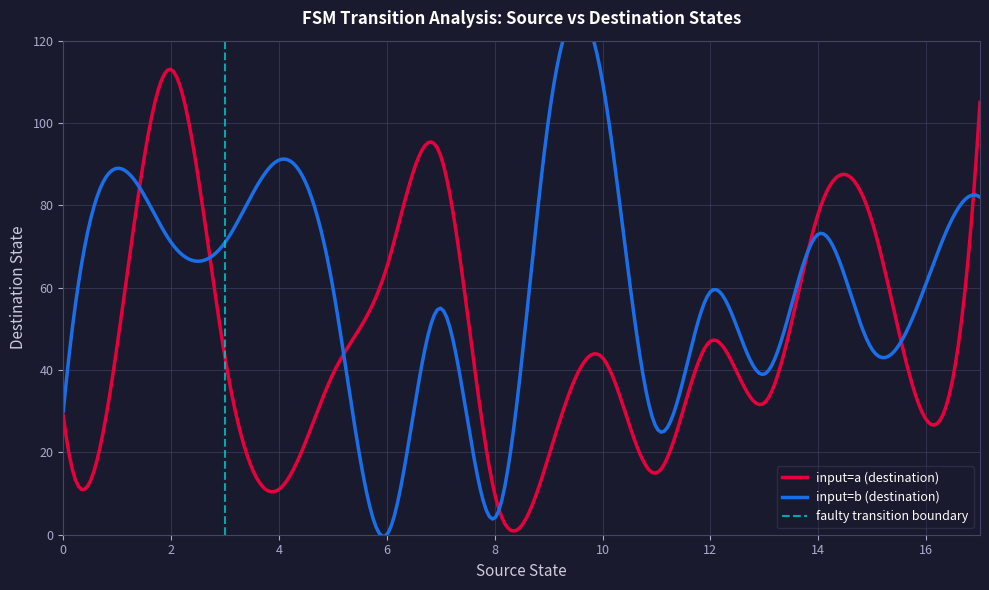

Reading left to right, list all the values displayed in this chart.

source_state: 0	0	1	1	2	2	3	3	4	4	5	5	6	6	7	7	8	8	9	9	10	10	11	11	12	12	13	13	14	14	15	15	16	16	17	17
destination_state: 29	30	46	89	113	71	43	71	11	91	39	60	65	0	92	55	10	4	19	101	43	110	15	26	47	59	32	39	78	73	76	45	28	61	105	82